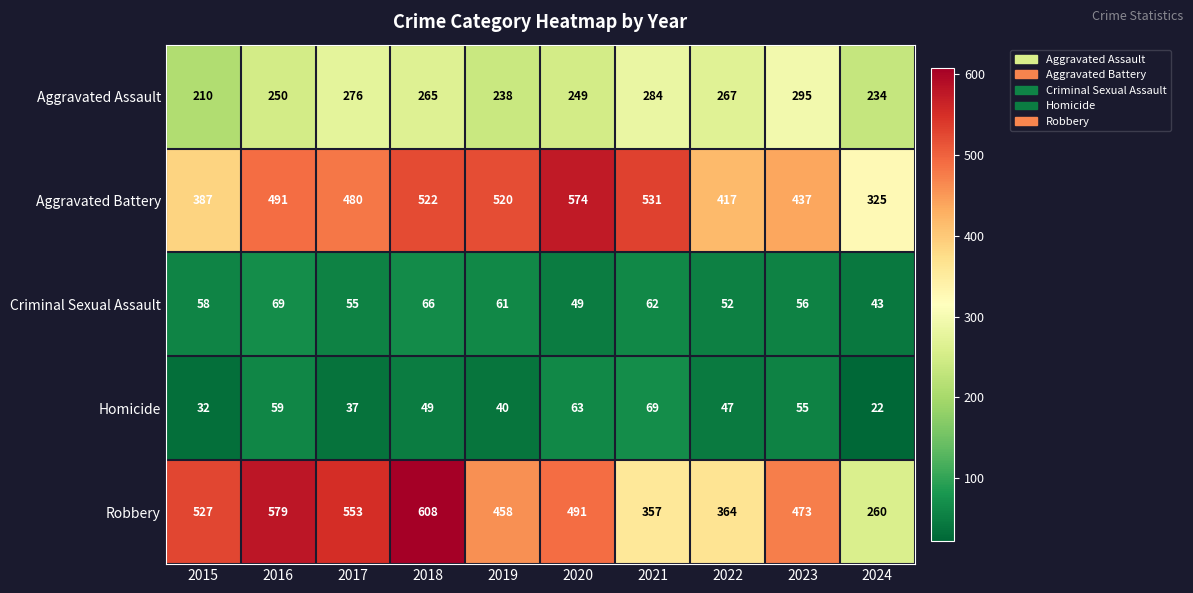

Is it true that Criminal Sexual Assault equals 24 at 2016?

False